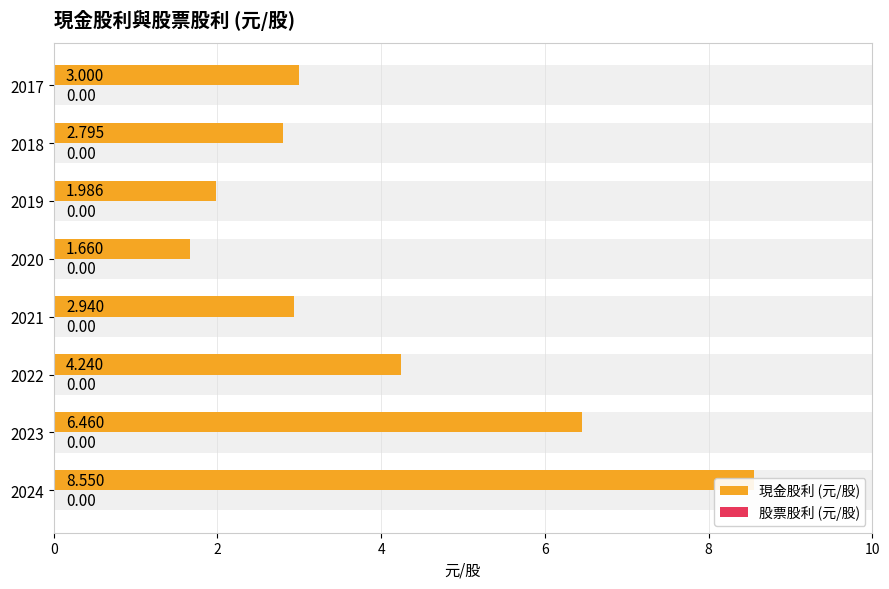

List the series in order of their peak value, highest first.

現金股利 (元/股), 股票股利 (元/股)